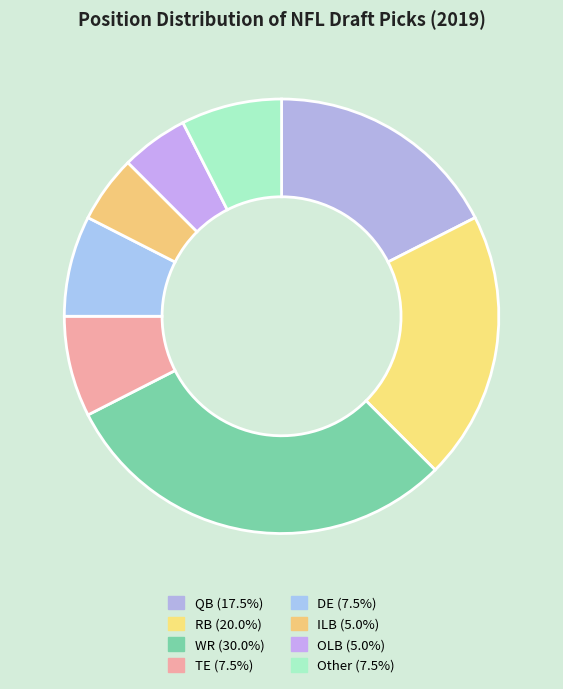

Rank the categories by value from lowest to highest.

ILB, OLB, TE, DE, Other, QB, RB, WR